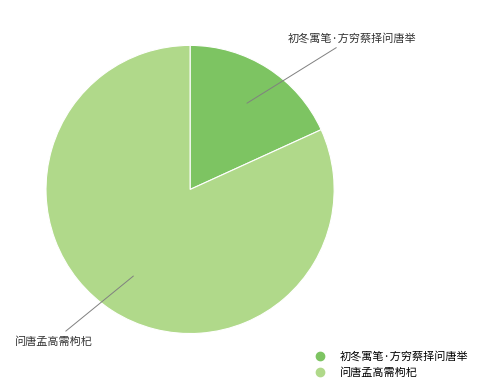

Is it true that 问唐孟高需枸杞 is 70% of the pie?

False